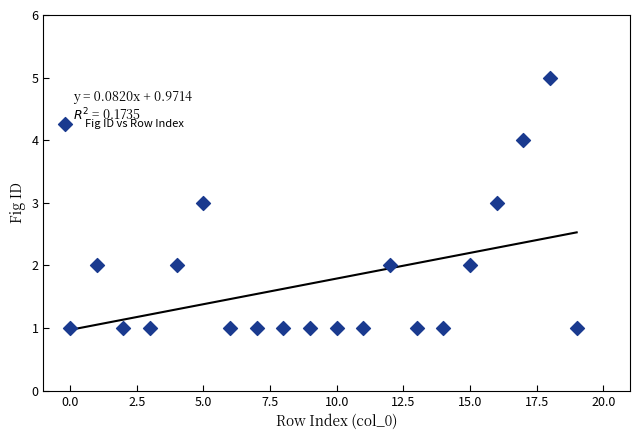

What is the range of Y values (max minus min)?

4